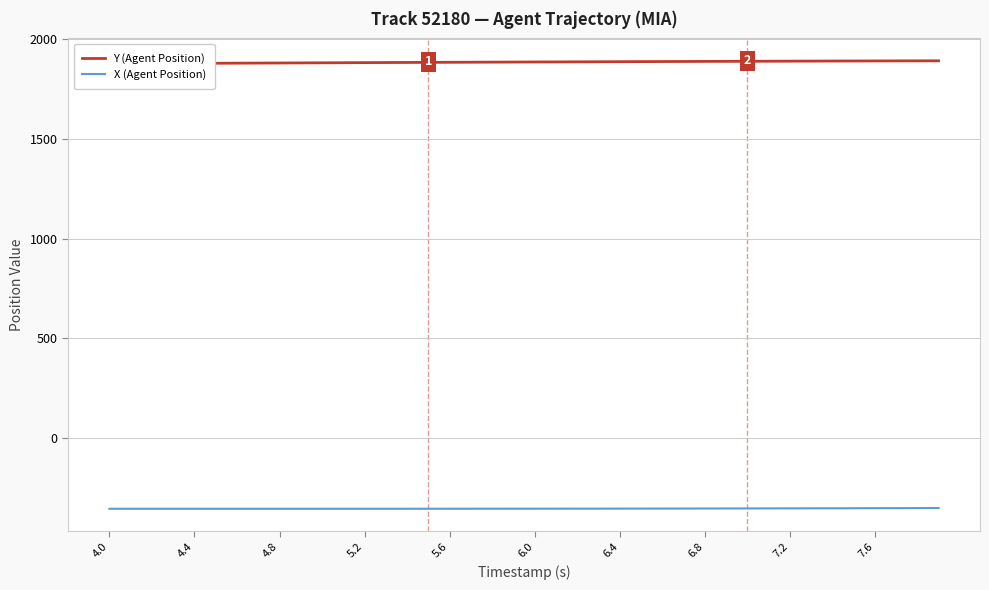

Reading left to right, transcribe all the data shown in this chart.

Y (Agent Position): 1877.6	1878.0	1878.5	1878.9	1879.4	1879.8	1880.3	1880.7	1881.2	1881.6	1882.1	1882.5	1883.0	1883.4	1883.8	1884.2	1884.7	1885.1	1885.5	1885.8	1886.2	1886.6	1887.0	1887.4	1887.7	1888.1	1888.4	1888.8	1889.1	1889.5	1889.8	1890.1	1890.4	1890.7	1890.9	1891.2	1891.5	1891.7	1891.9	1892.1
X (Agent Position): -355.1	-355.1	-355.1	-355.1	-355.1	-355.1	-355.1	-355.1	-355.1	-355.1	-355.1	-355.1	-355.1	-355.0	-355.0	-355.0	-354.9	-354.9	-354.9	-354.8	-354.7	-354.7	-354.6	-354.5	-354.4	-354.3	-354.1	-354.0	-353.8	-353.7	-353.5	-353.3	-353.1	-352.9	-352.7	-352.5	-352.2	-352.0	-351.7	-351.4